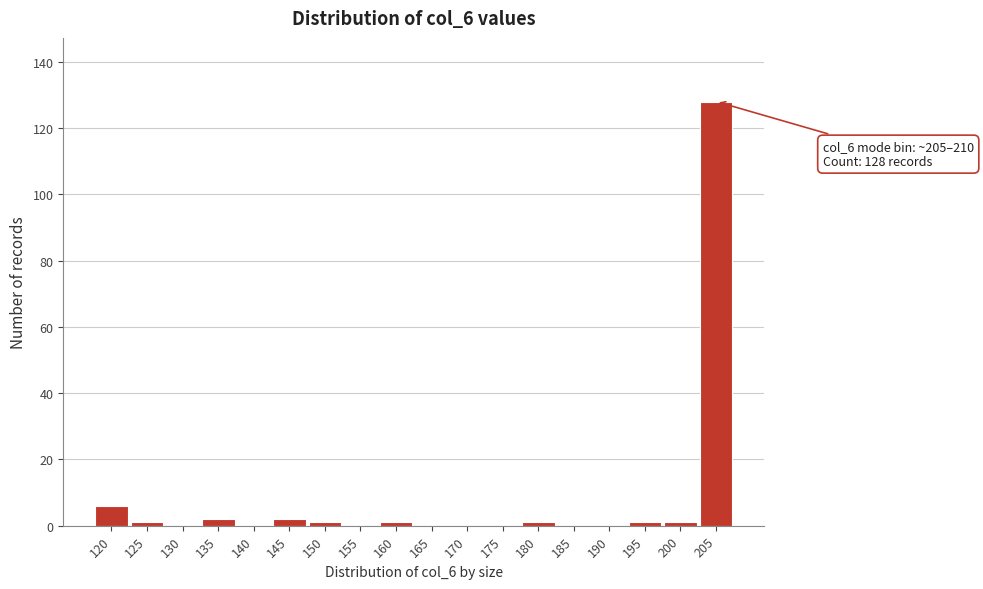

Reading left to right, transcribe all the data shown in this chart.

120=6	125=1	130=0	135=2	140=0	145=2	150=1	155=0	160=1	165=0	170=0	175=0	180=1	185=0	190=0	195=1	200=1	205=128